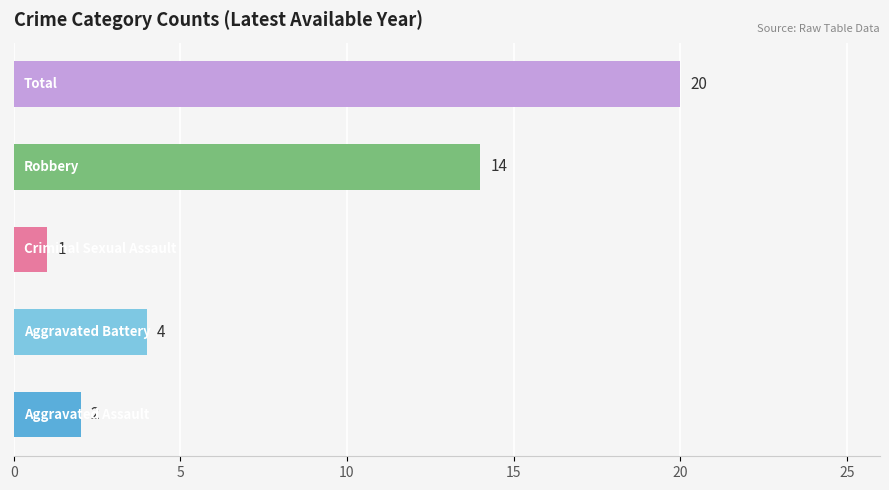

What is the greatest value displayed?

20